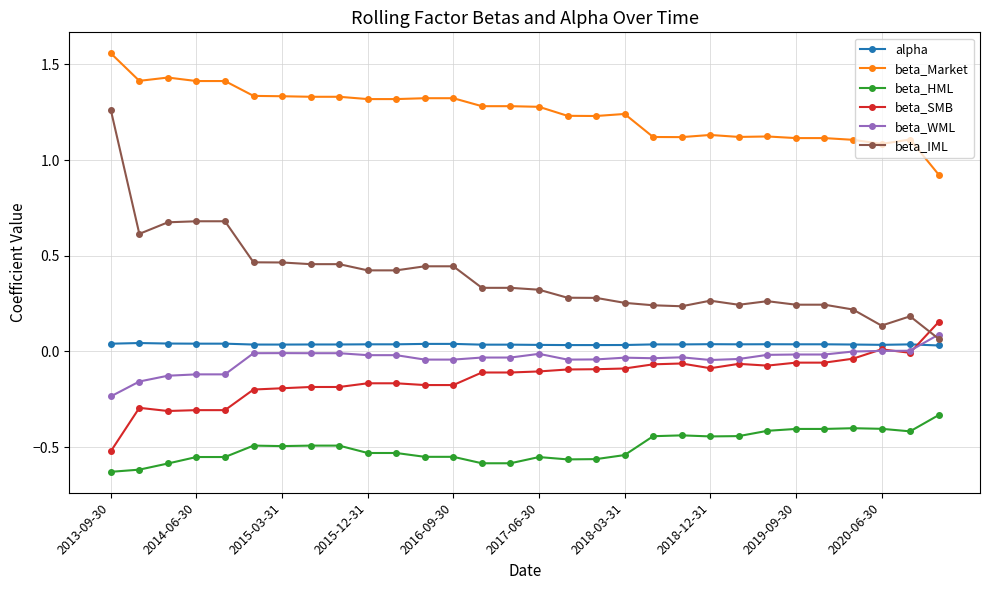

Which series has the largest range (max minus min)?

beta_IML